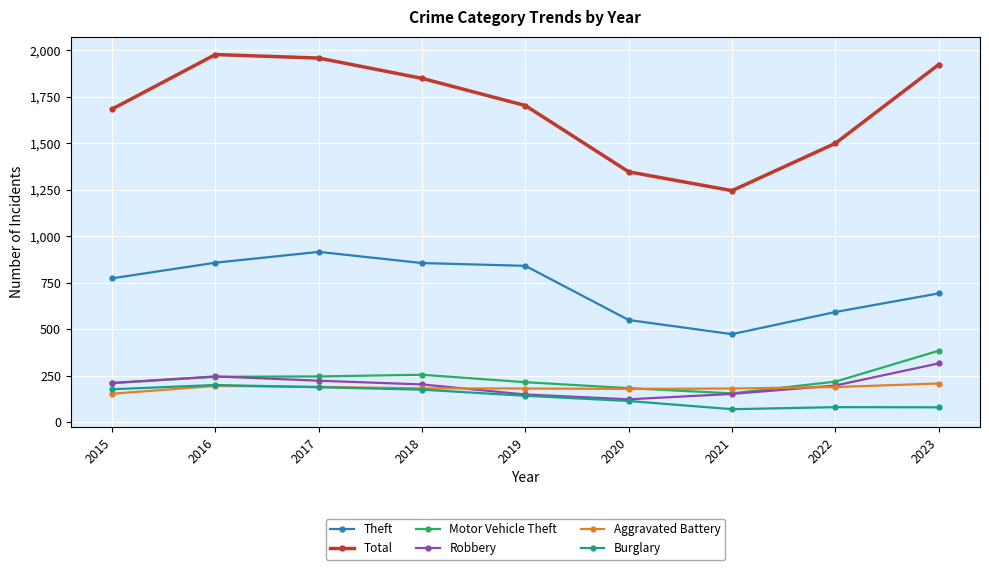

At how many categories does at least one series exceed 1193?

9